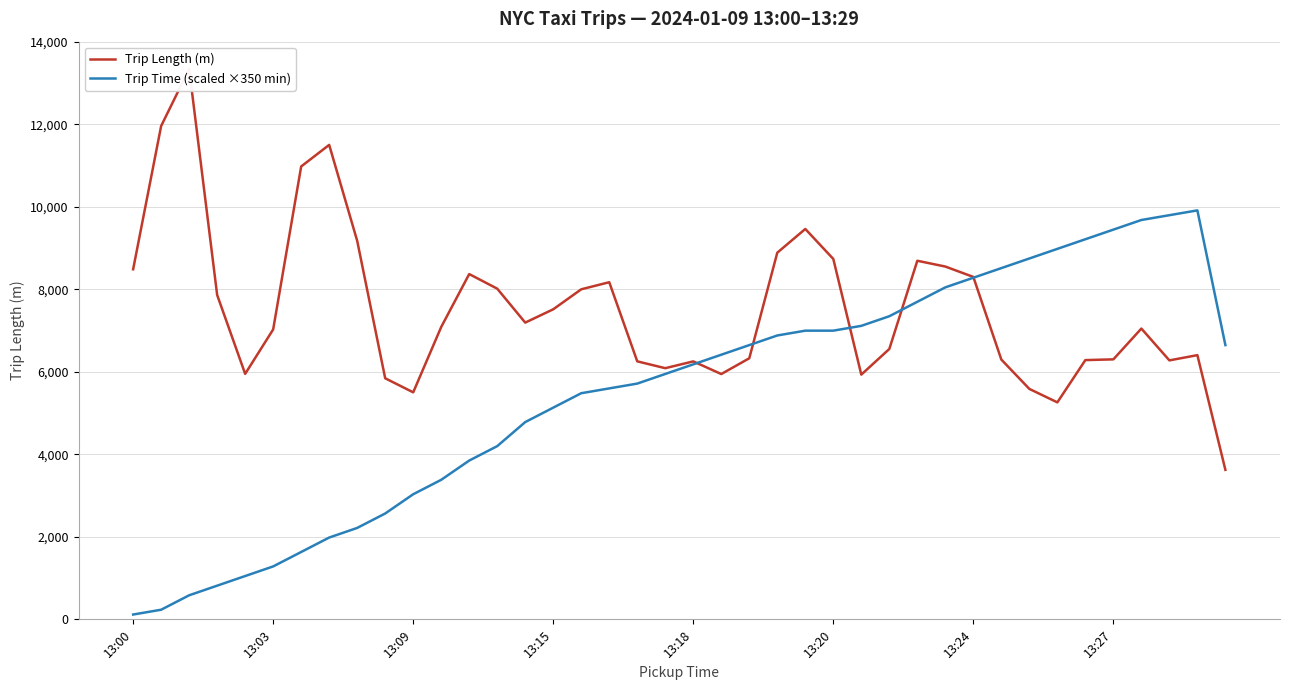

The value of Trip Time (scaled ×350 min) at 13:18 is 6183.3. True or false?

True